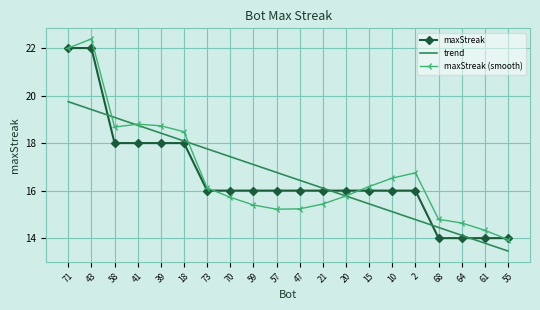

At which category does the chart reach its peak across all series?

43